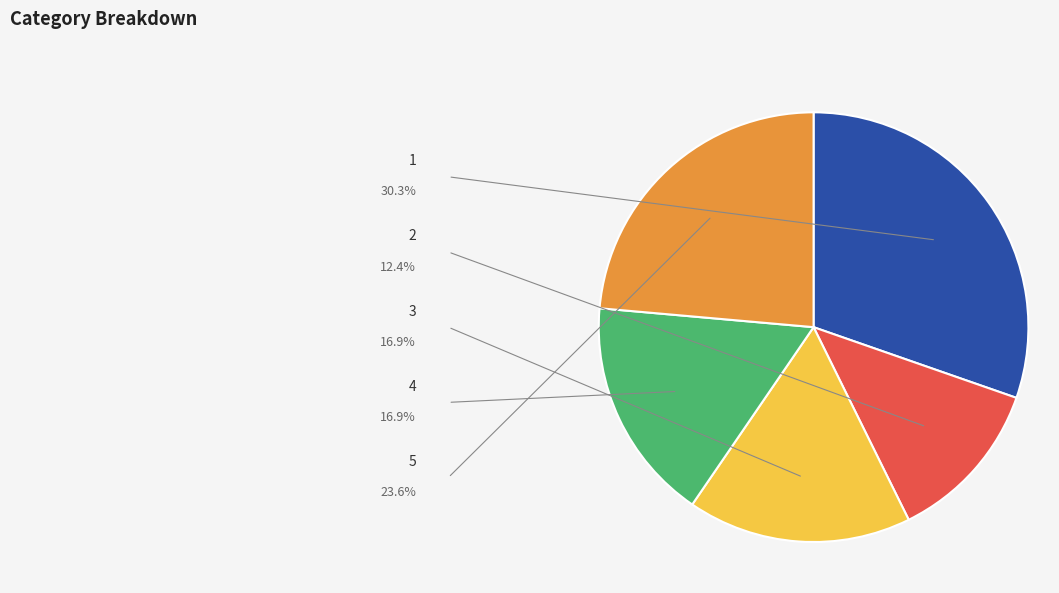

What percentage do 5 and 2 together represent?

36.0%